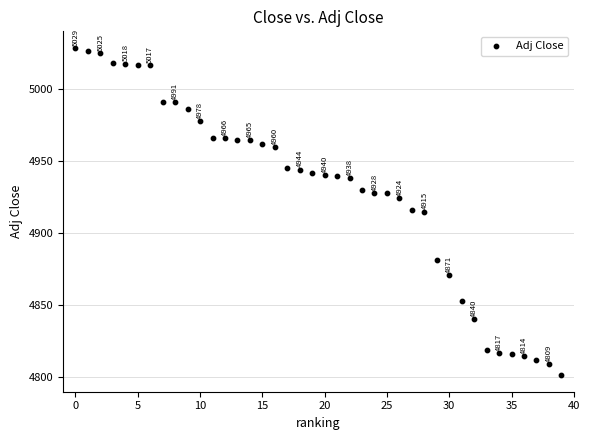

What is the range of Y values (max minus min)?

227.9